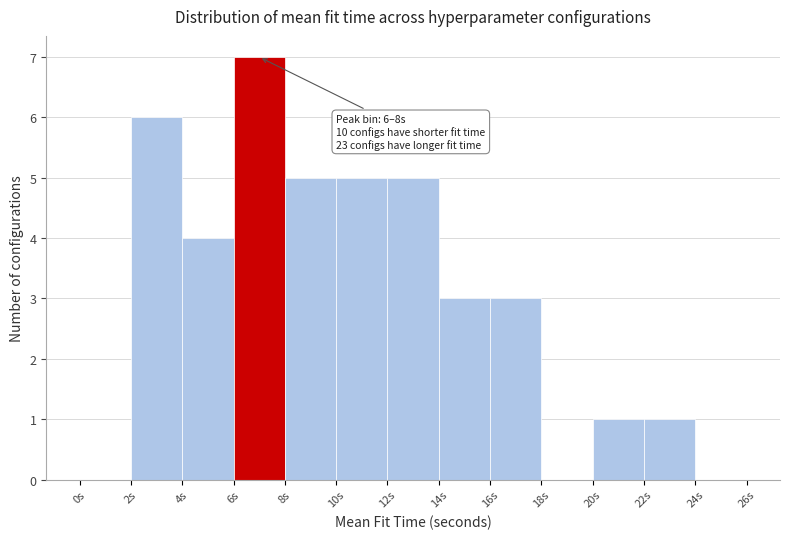

Over which range of the x-axis is the bar tallest?

6 to 8